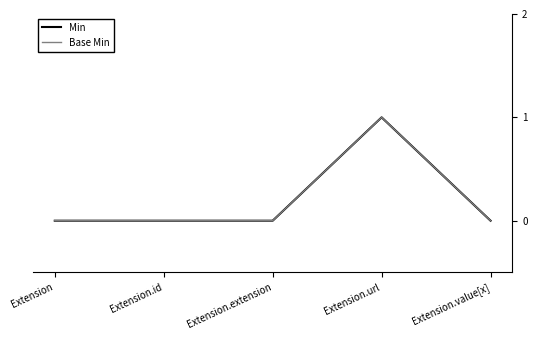

Is this an area chart (filled region under the line)?

No